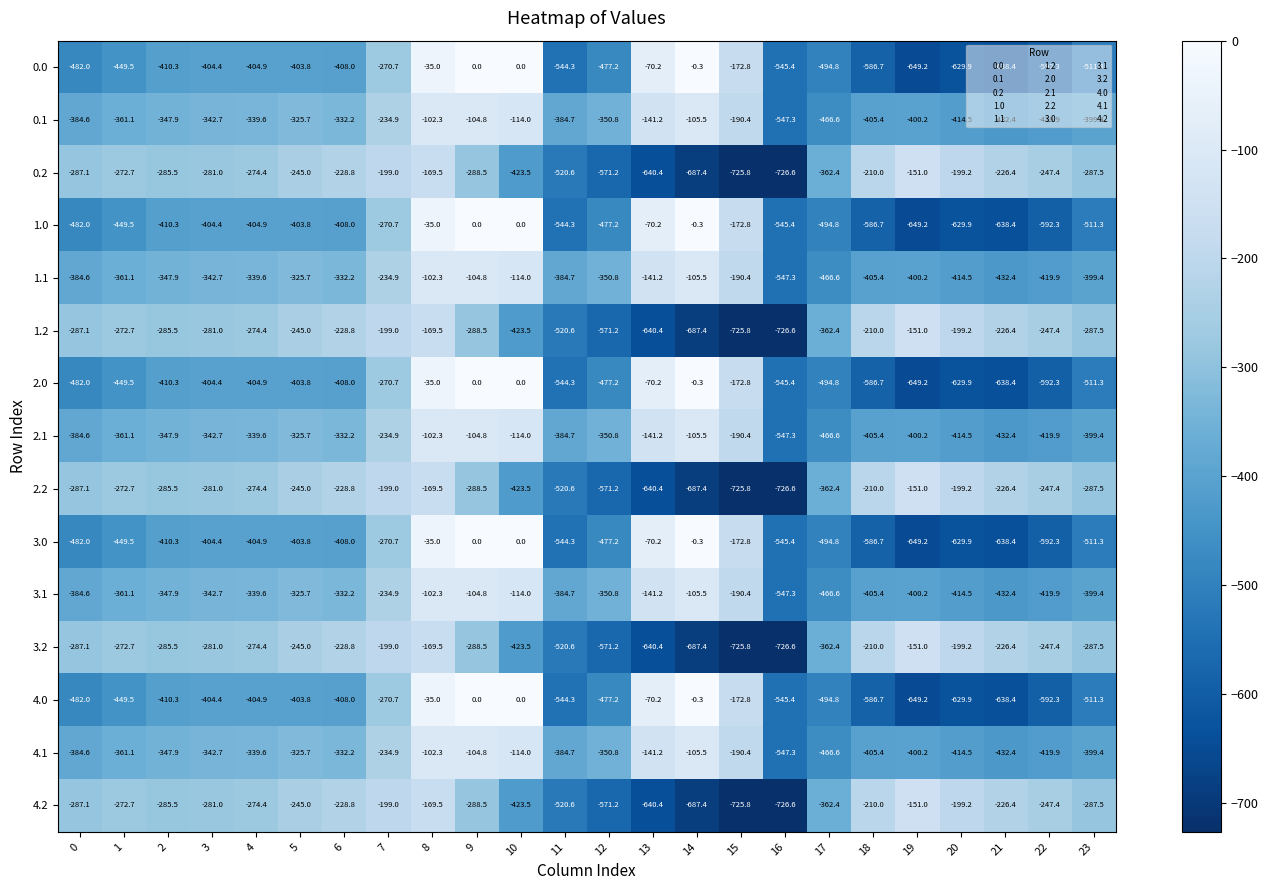

What is the approximate value of 0.1 at 2?

-347.9